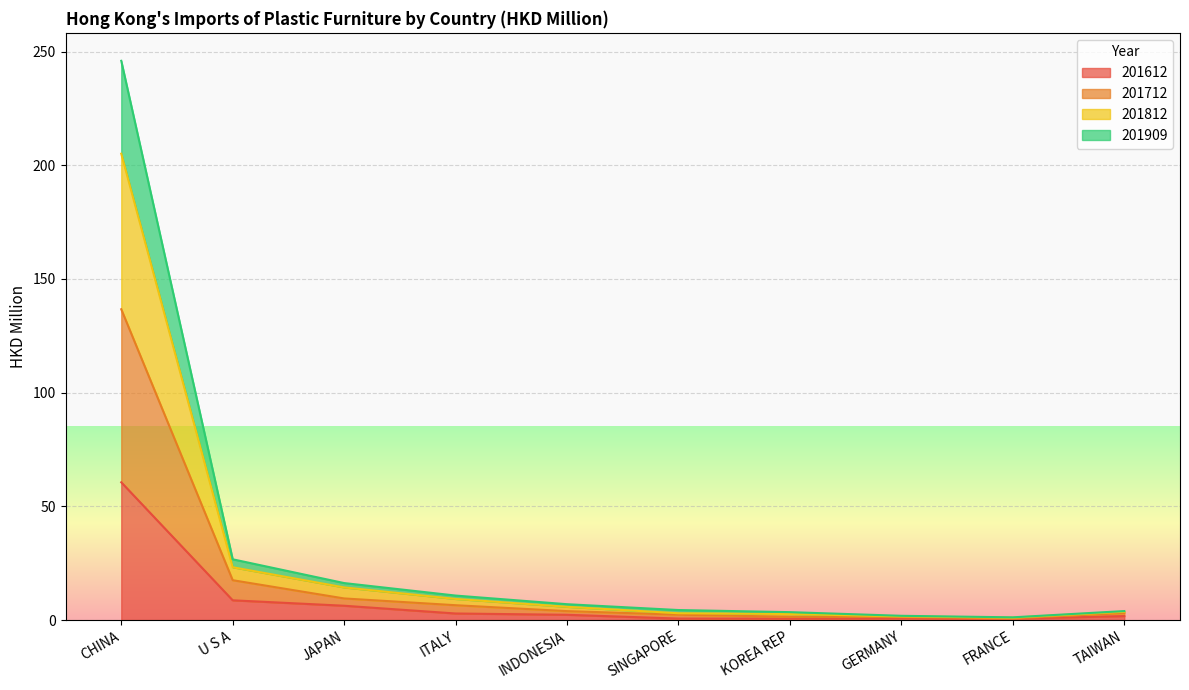

At which label does 201612 reach its peak?

CHINA